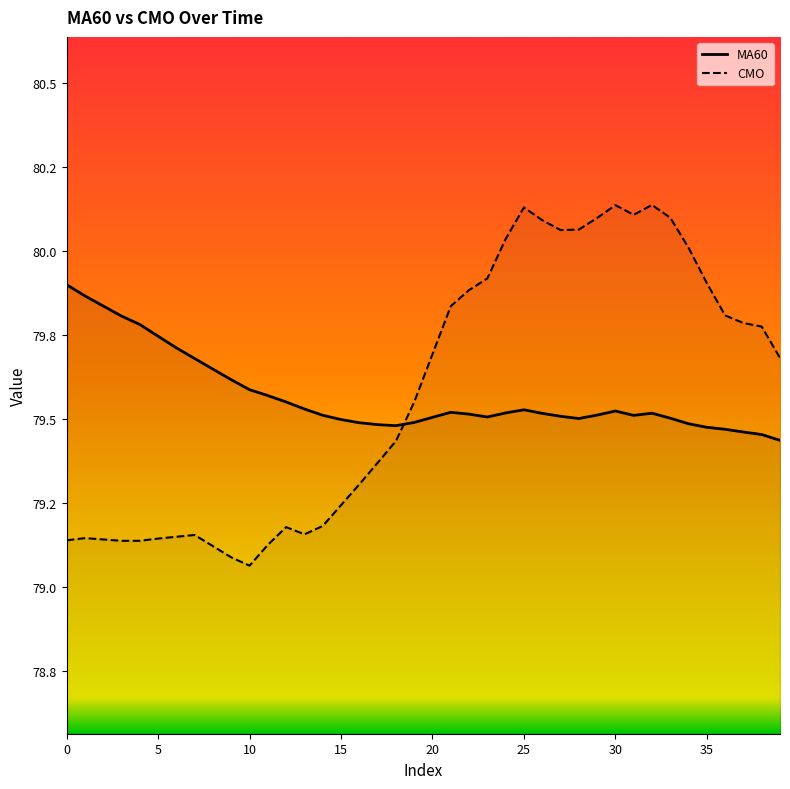

True or false: MA60 has a value of 79.5 at 24.

True